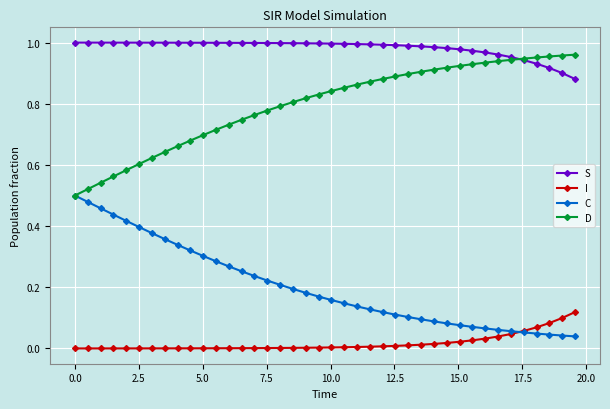

True or false: S and C cross at least once.

False